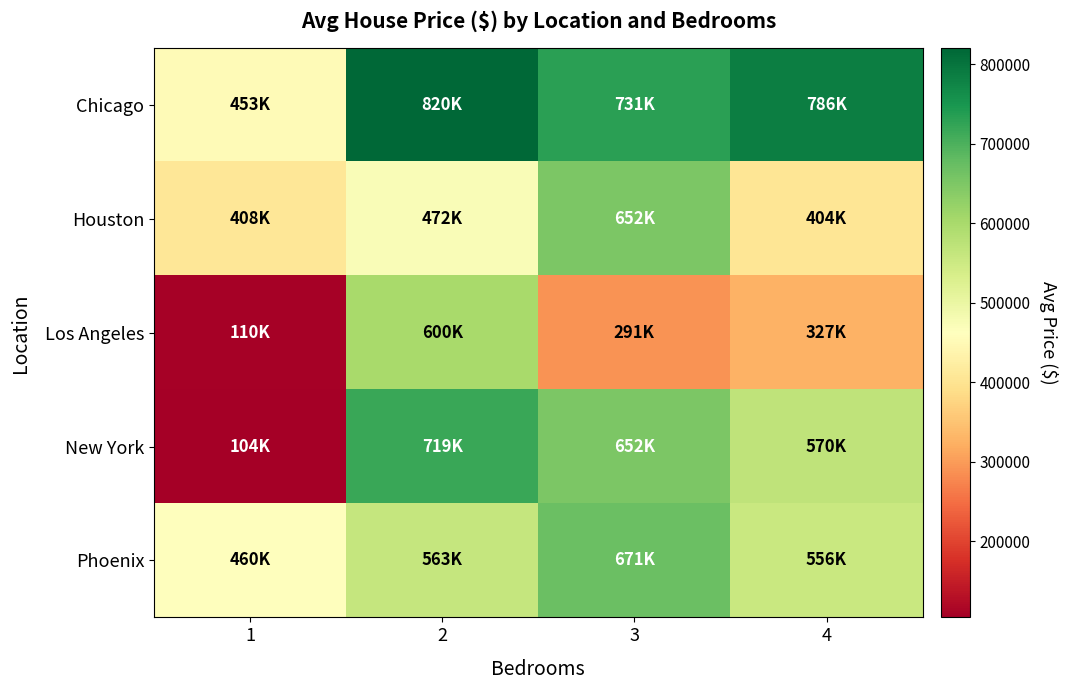

How many data points does each series have?

4